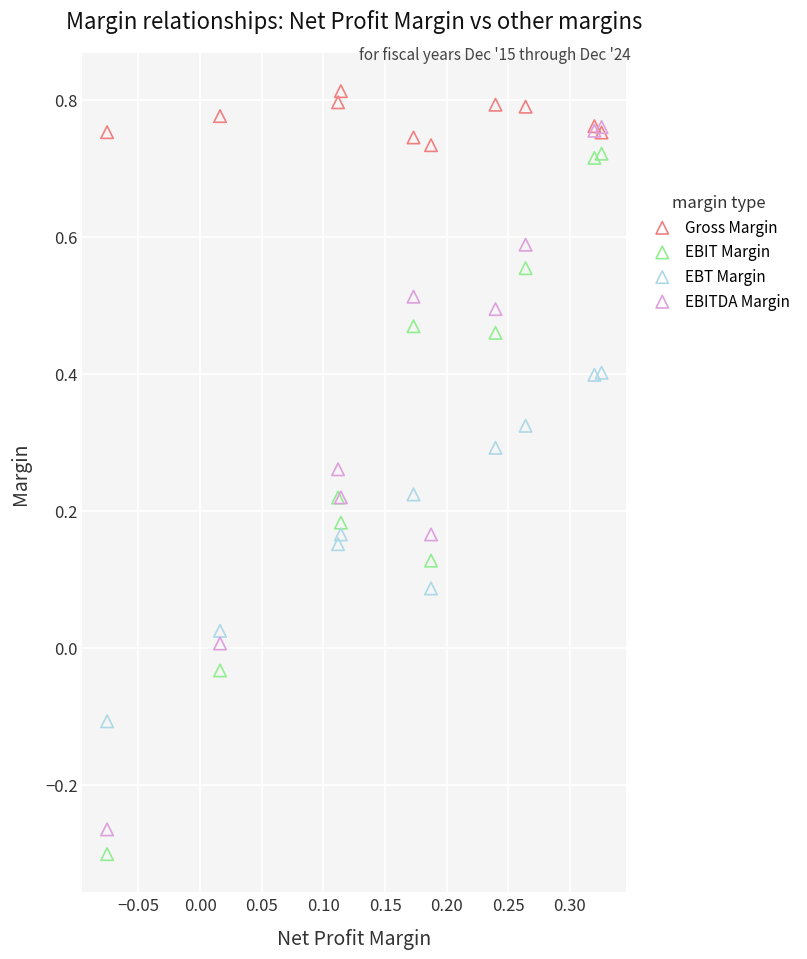

What are all the series names shown in the legend?

Gross Margin, EBIT Margin, EBT Margin, EBITDA Margin